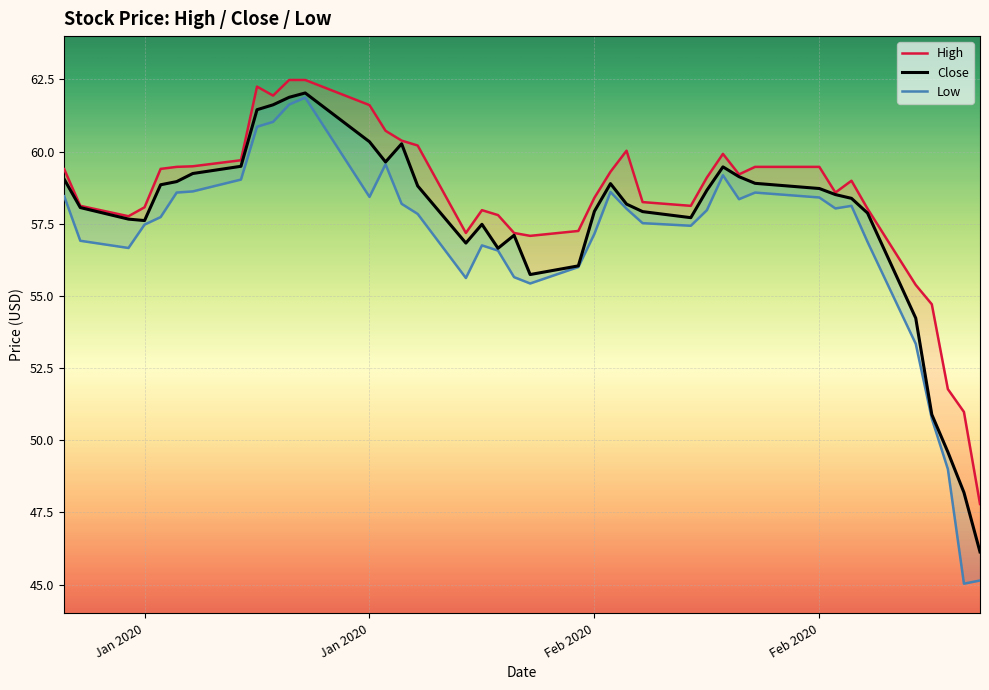

Rank the series at Jan 2020 from lowest to highest value.

Low, Close, High